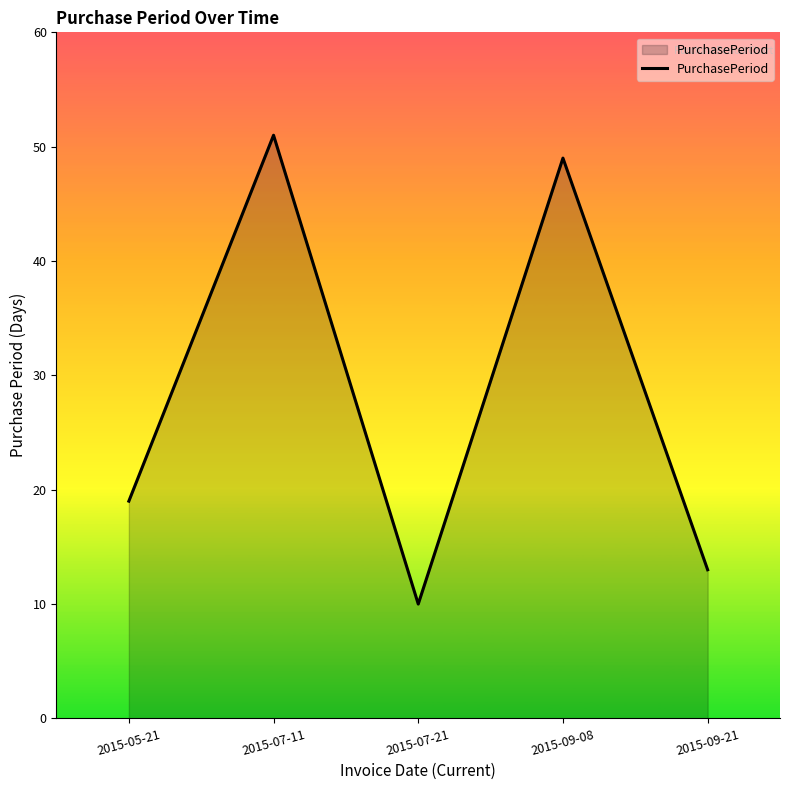

What is the average value?

28